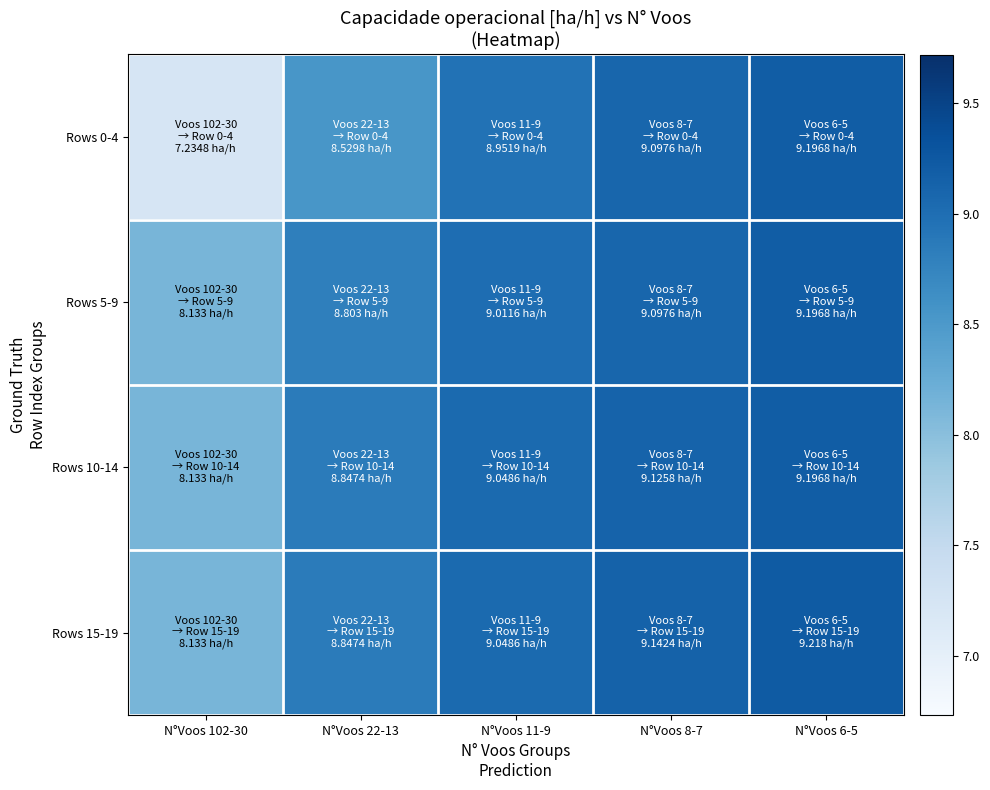

Count the number of categories in the chart.

5